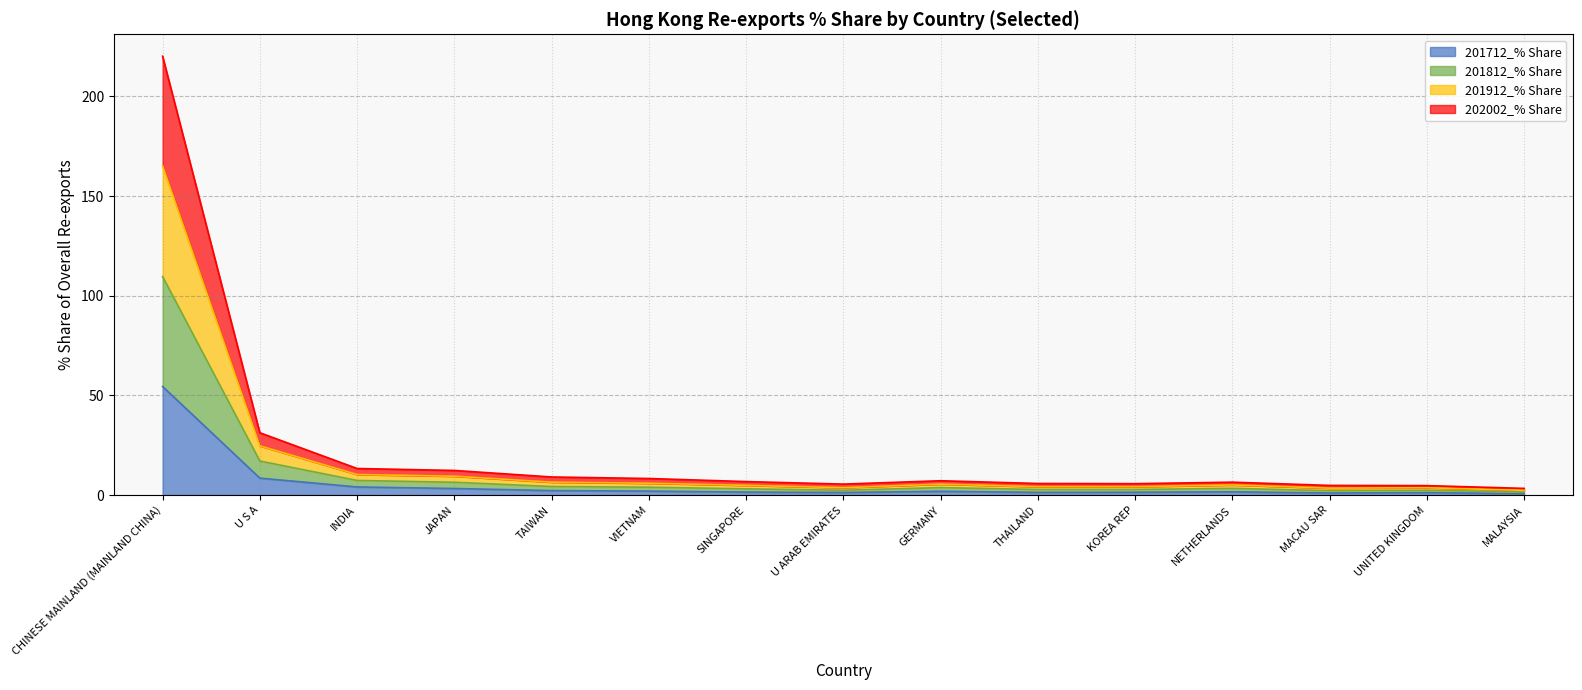

True or false: 201712_% Share and 201912_% Share intersect in this chart.

False